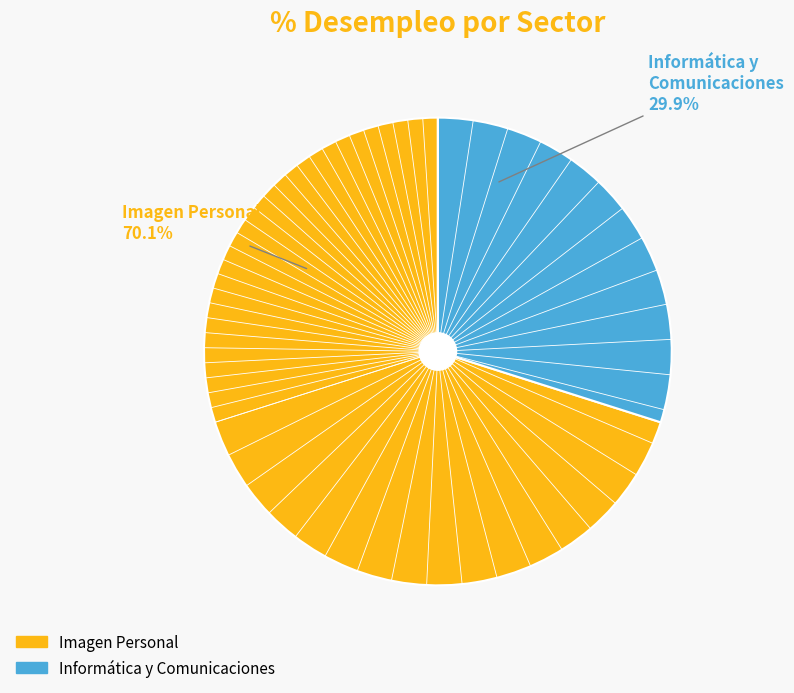

Is there any slice that represents more than half of the pie?

Yes